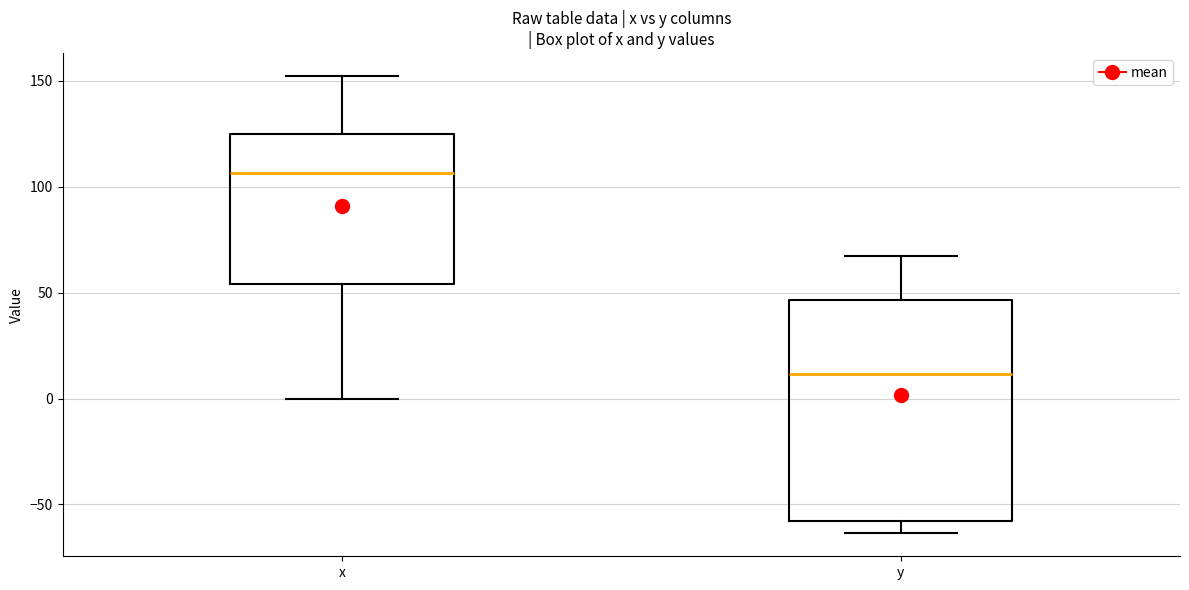

Which box is the tallest, from its lower edge to its upper edge?

y